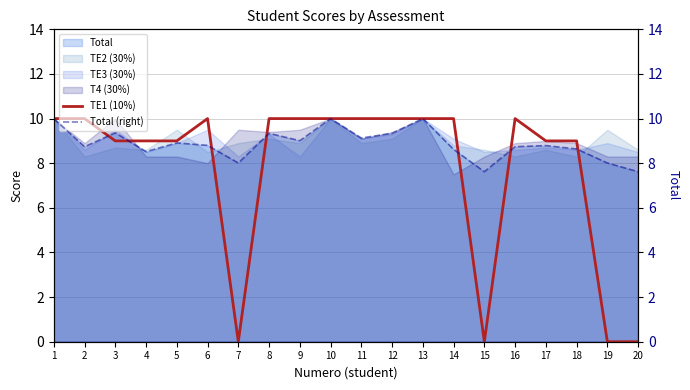

Where is Total (right) nearest to the value 8?

7